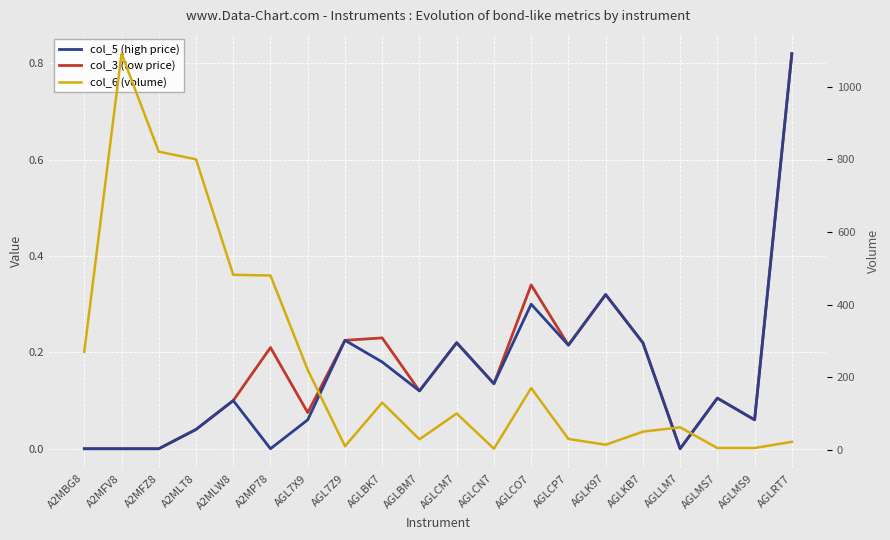

True or false: col_6 (volume) has a value of 3.0 at AGLCN7.

True